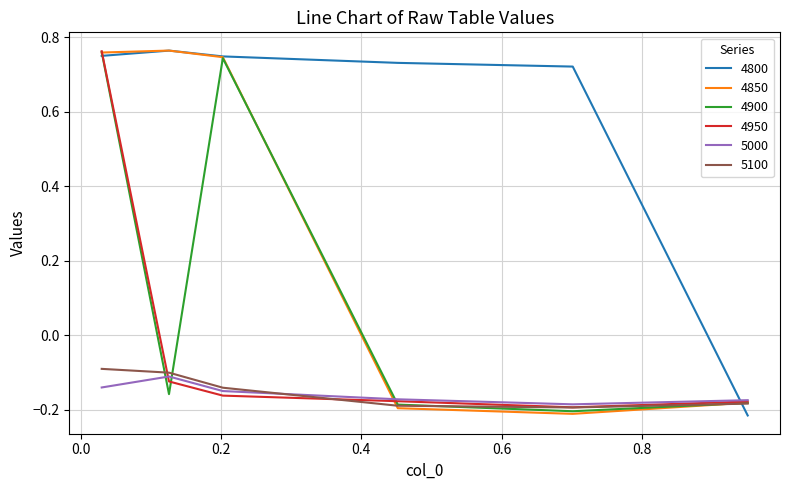

Is this an area chart (filled region under the line)?

No